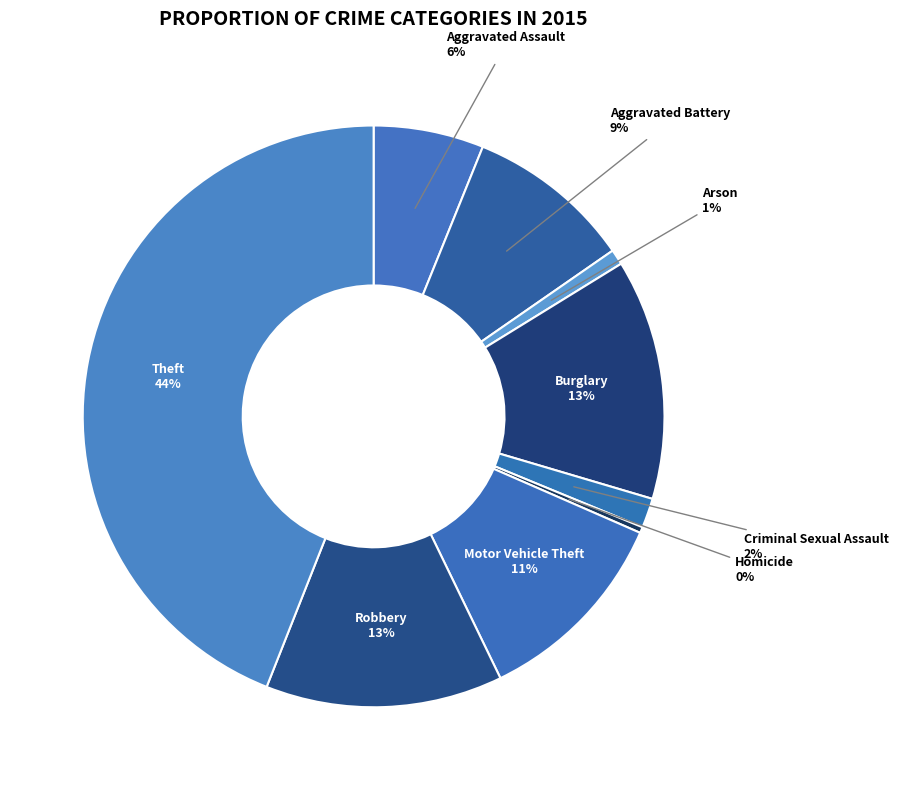

Which category has the biggest portion of the pie?

Theft